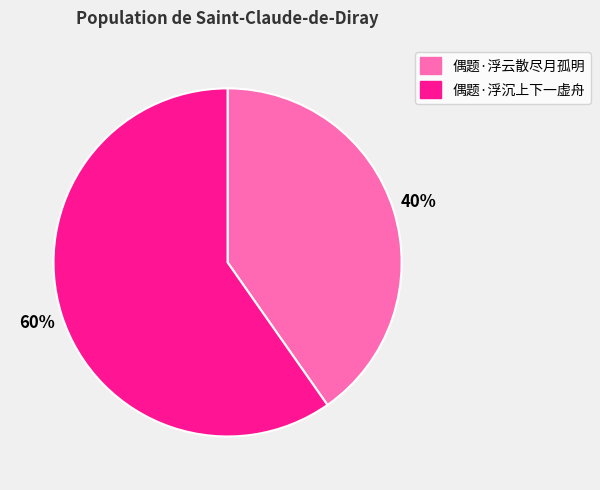

Count the number of slices in the pie.

2